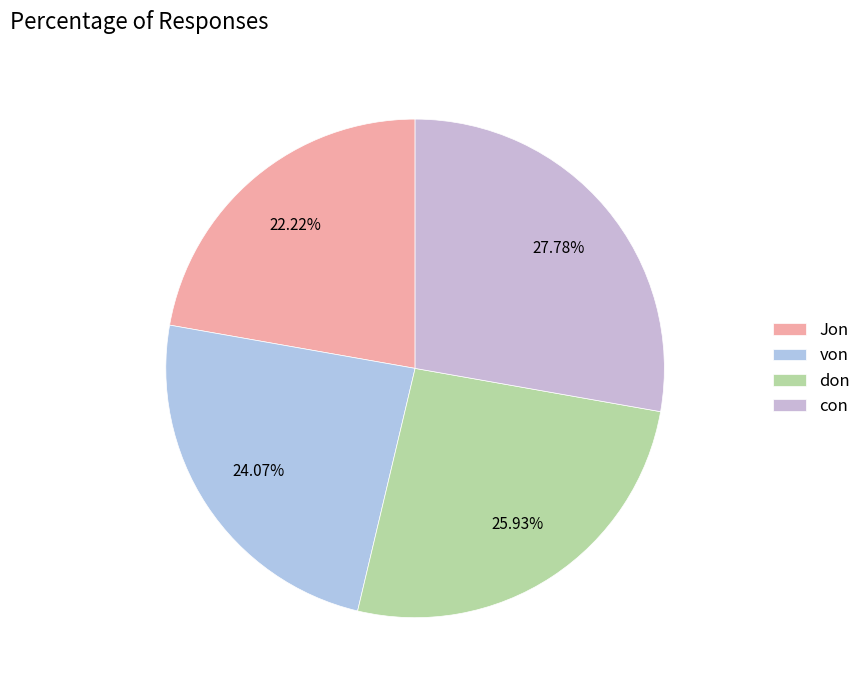

The con slice represents 19% of the pie. True or false?

False